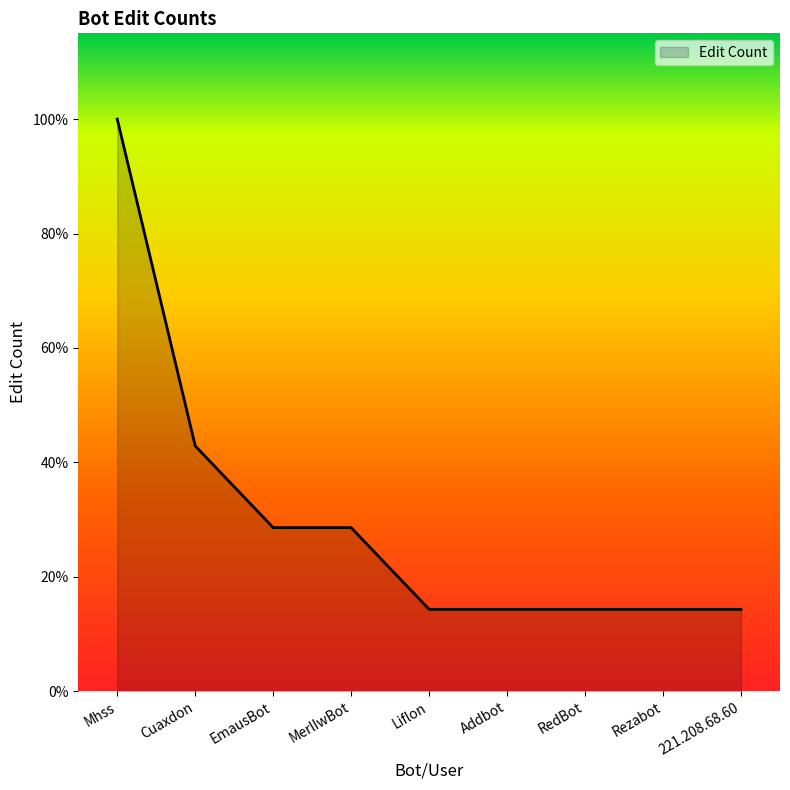

What is the difference between the maximum and minimum values?

6